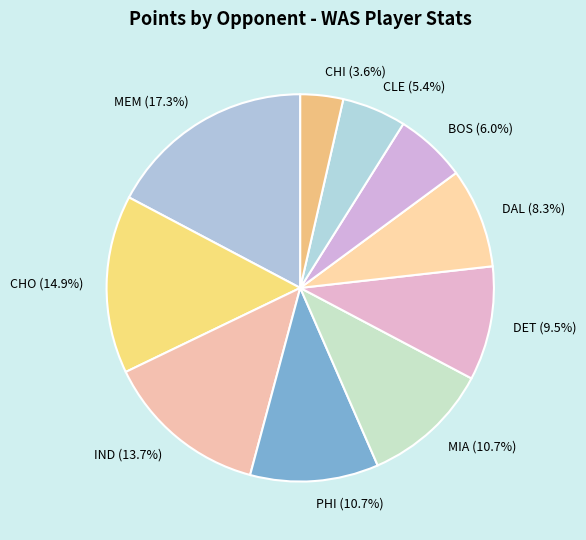

How many segments does this pie chart have?

10